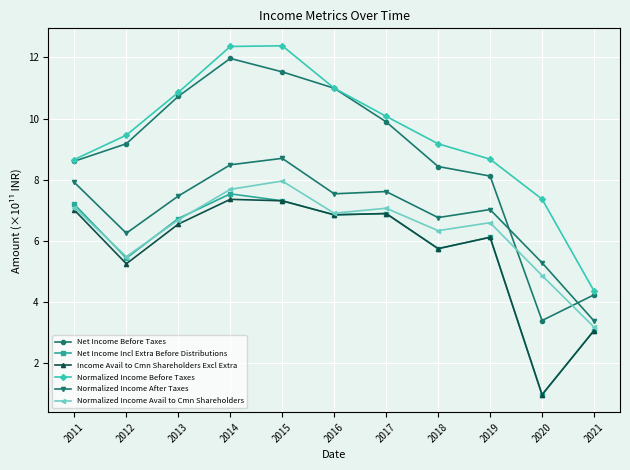

True or false: Normalized Income Before Taxes has more than 1 points higher than both neighbors.

False